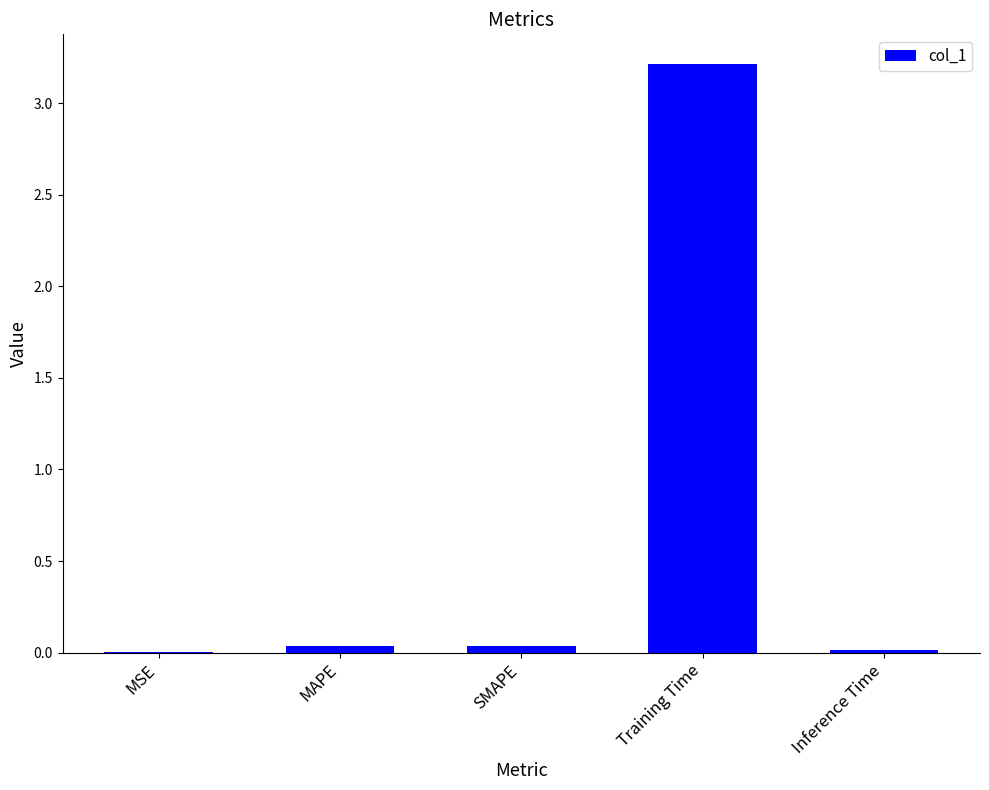

What is the greatest value displayed?

3.2